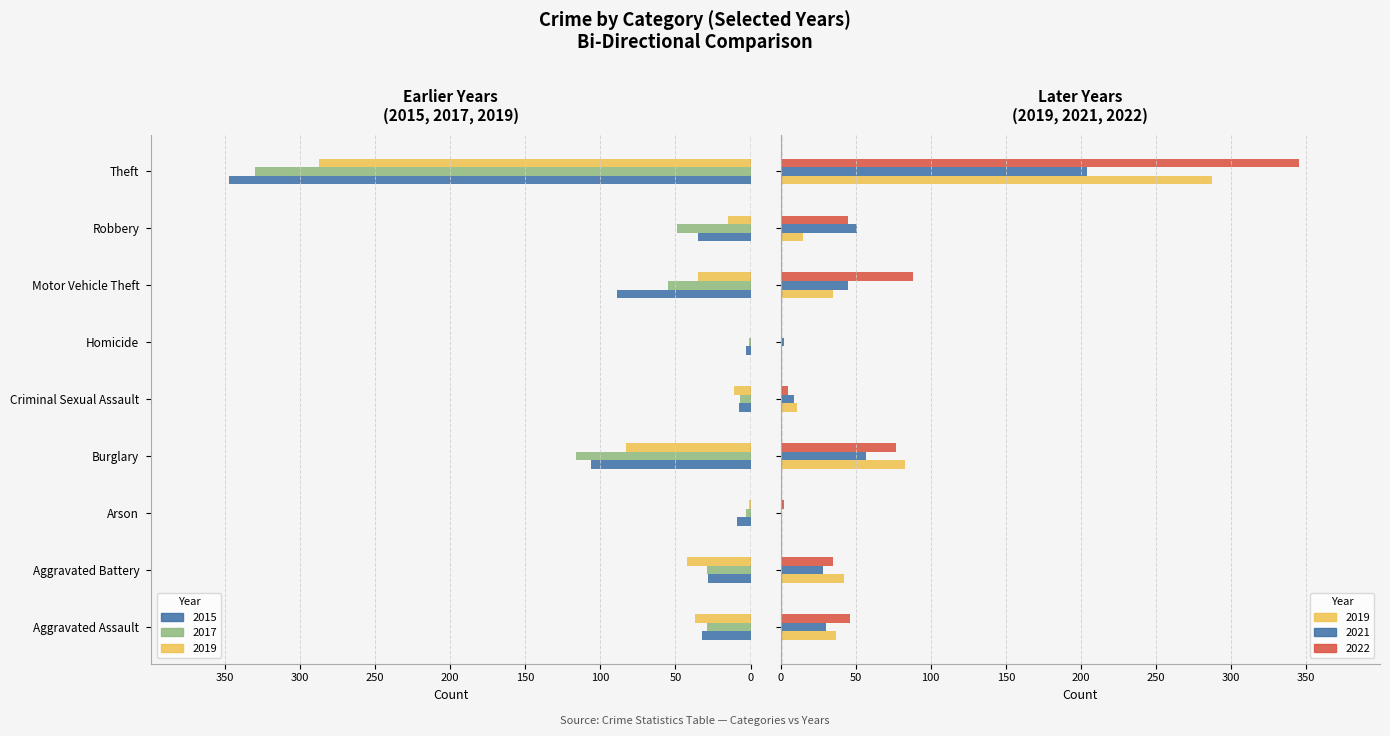

Which series changed the most between Aggravated Assault and Aggravated Battery?

2022